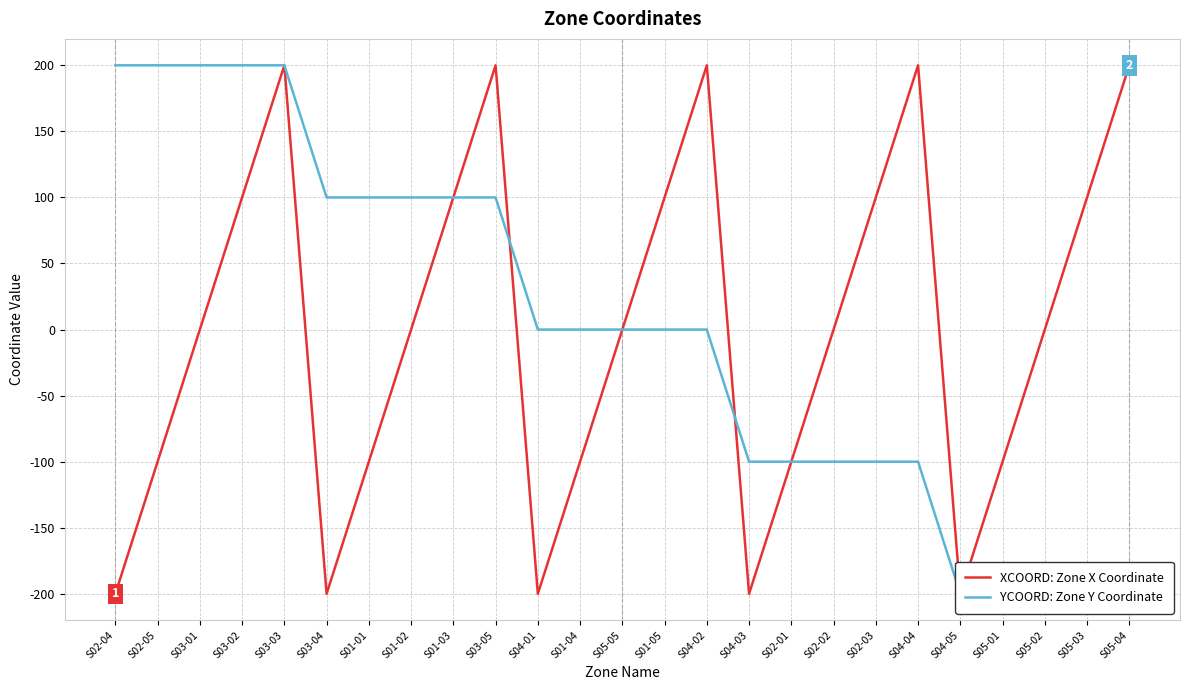

Reading right to left, list all the values displayed in this chart.

XCOORD: Zone X Coordinate: 200	100	0	-100	-200	200	100	0	-100	-200	200	100	0	-100	-200	200	100	0	-100	-200	200	100	0	-100	-200
YCOORD: Zone Y Coordinate: -200	-200	-200	-200	-200	-100	-100	-100	-100	-100	0	0	0	0	0	100	100	100	100	100	200	200	200	200	200